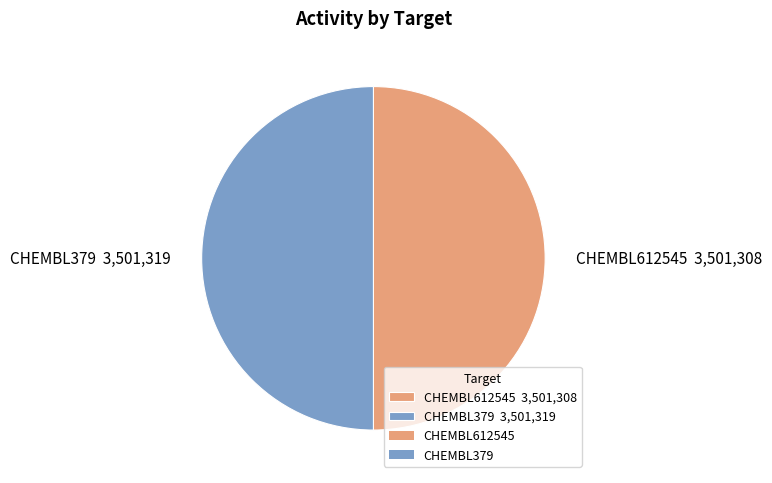

Do CHEMBL612545 3,501,308 and CHEMBL379 3,501,319 together represent more than half of the pie?

Yes